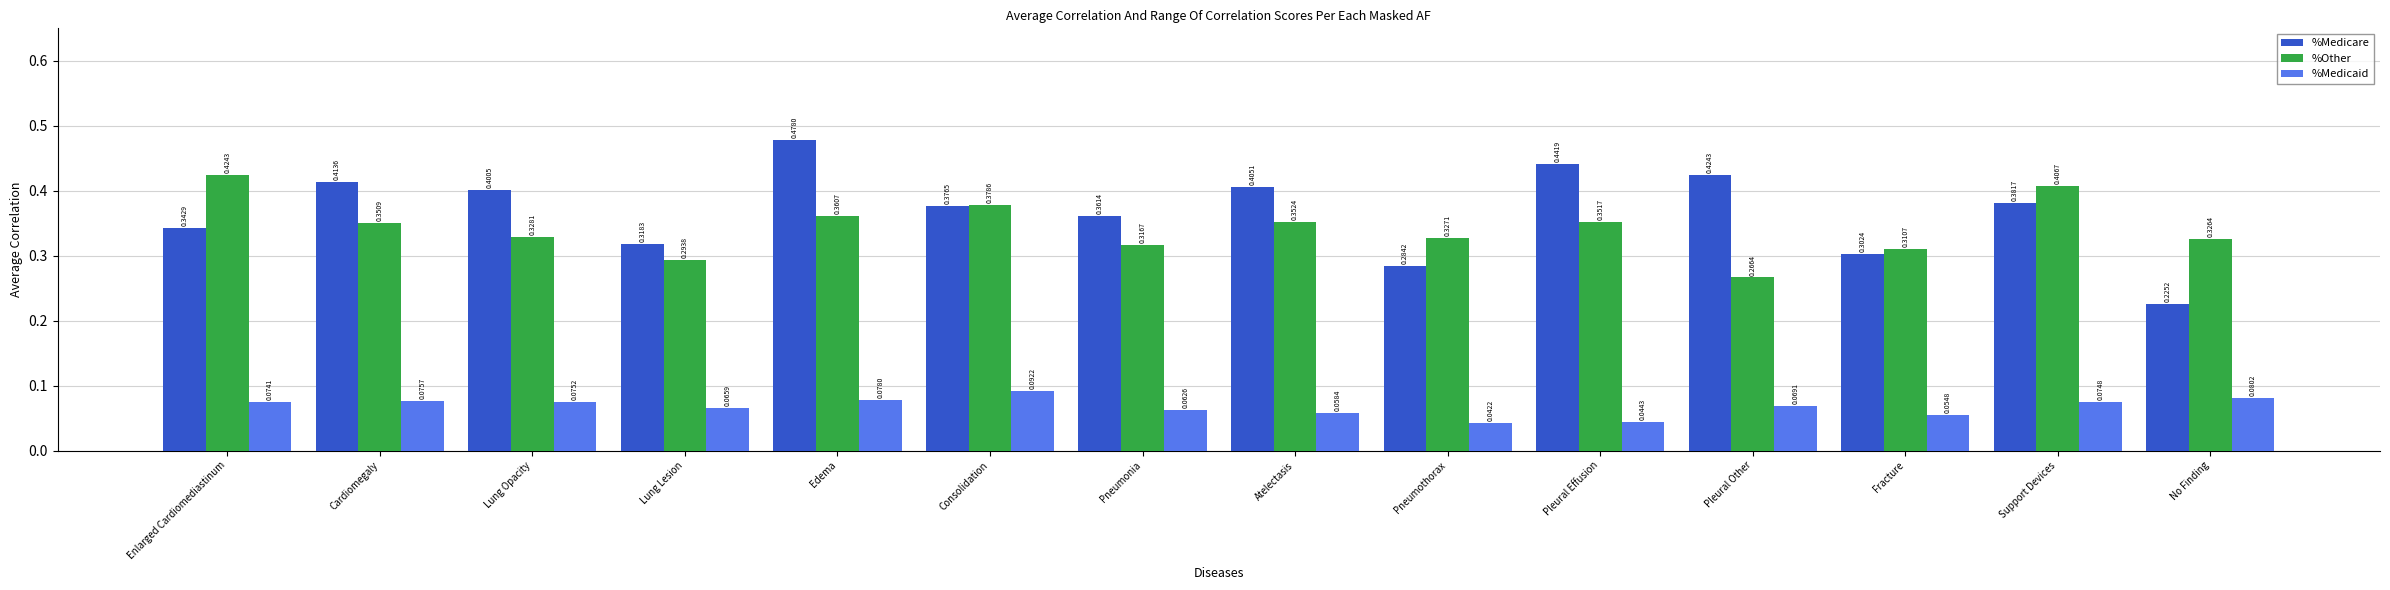

What are all the series names shown in the legend?

%Medicare, %Other, %Medicaid